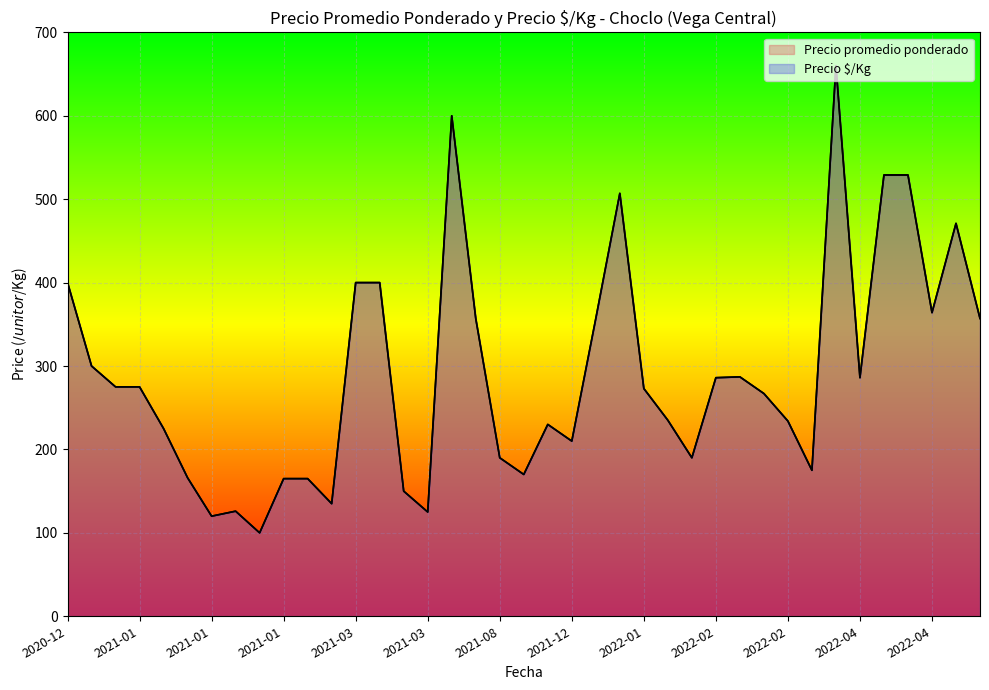

Does the chart display data point markers on the line(s)?

No